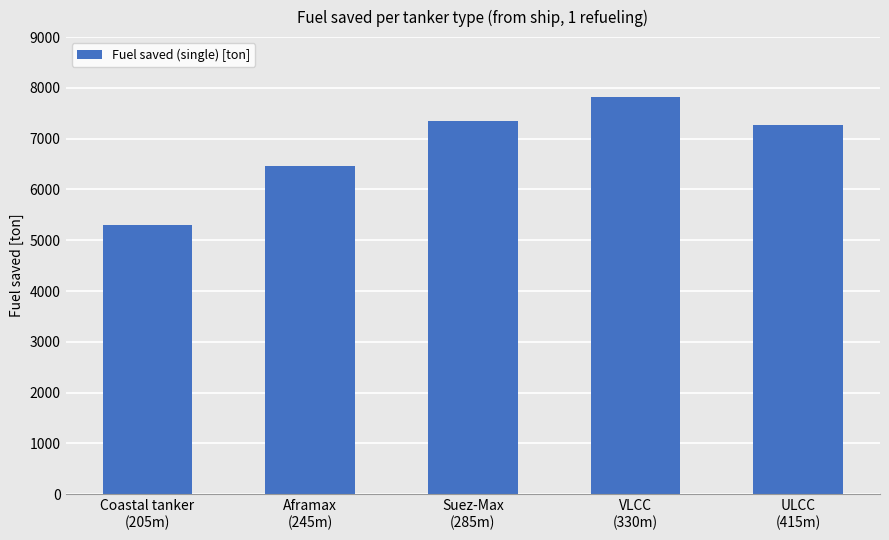

What is the average value?

6843.9